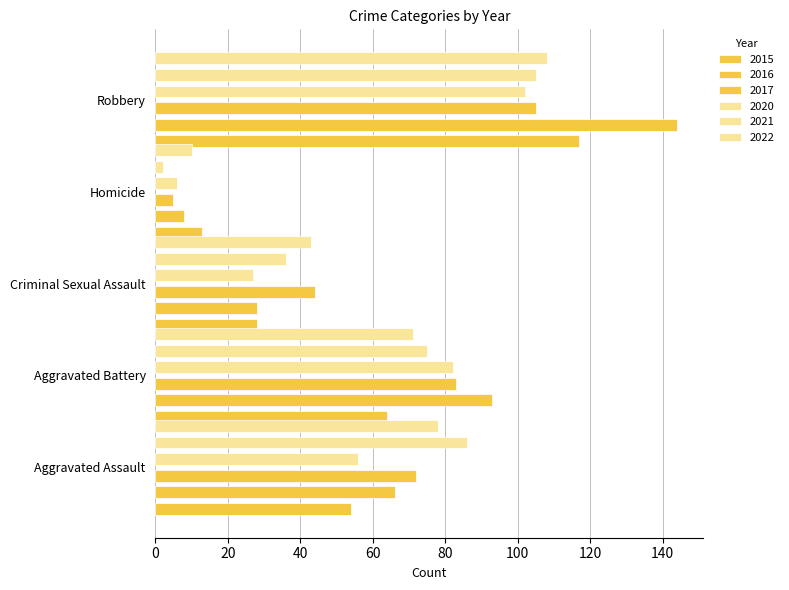

What is the spread (max minus min) of values at Robbery?

42